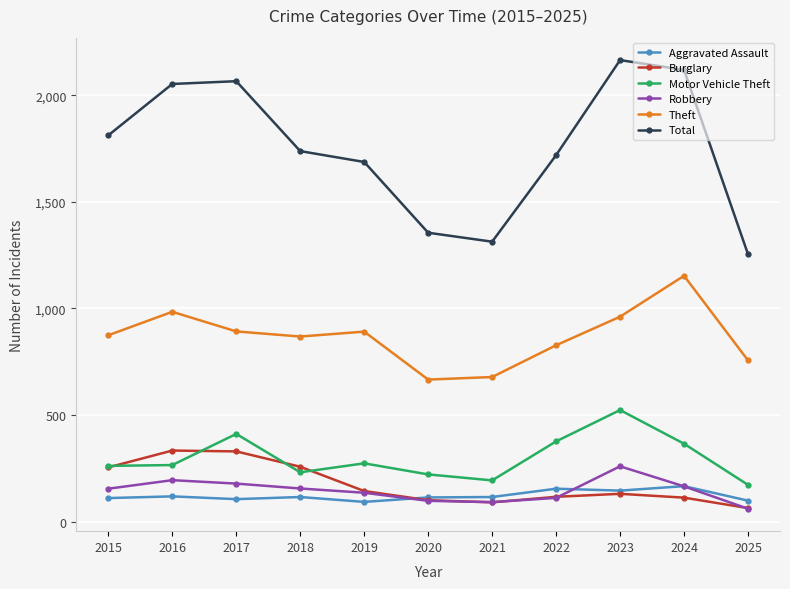

True or false: Burglary and Theft intersect in this chart.

False